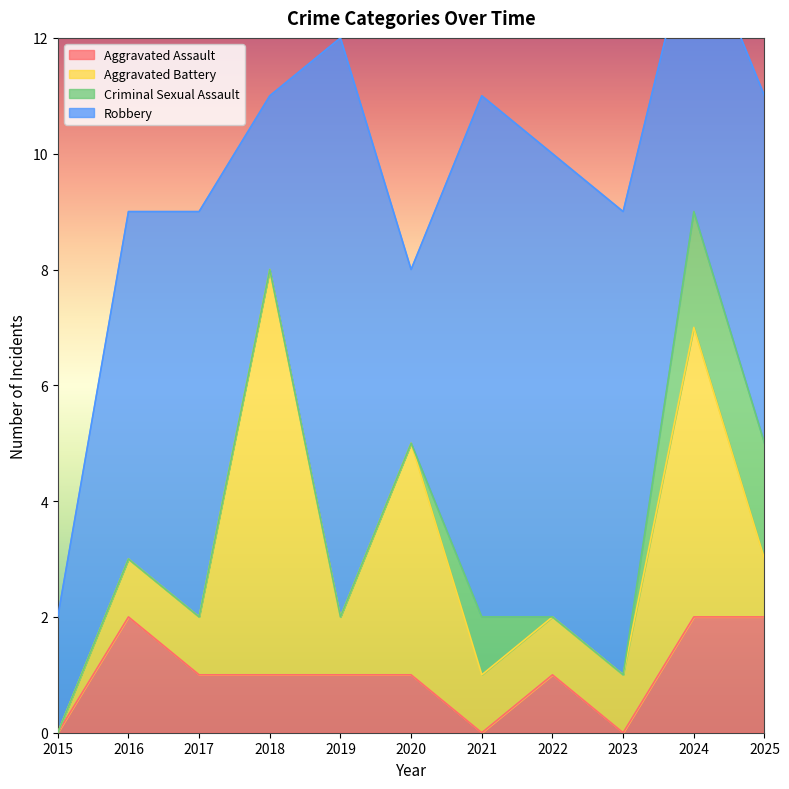

The value of Aggravated Assault at 2023 is 0. True or false?

True